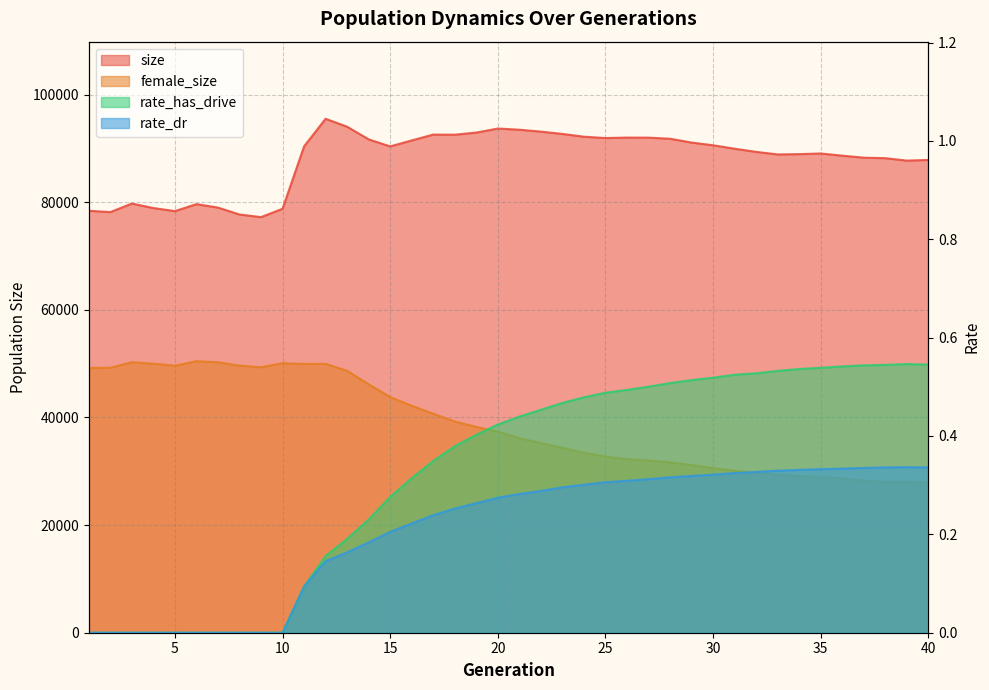

Between 7 and 23, which is larger?

23